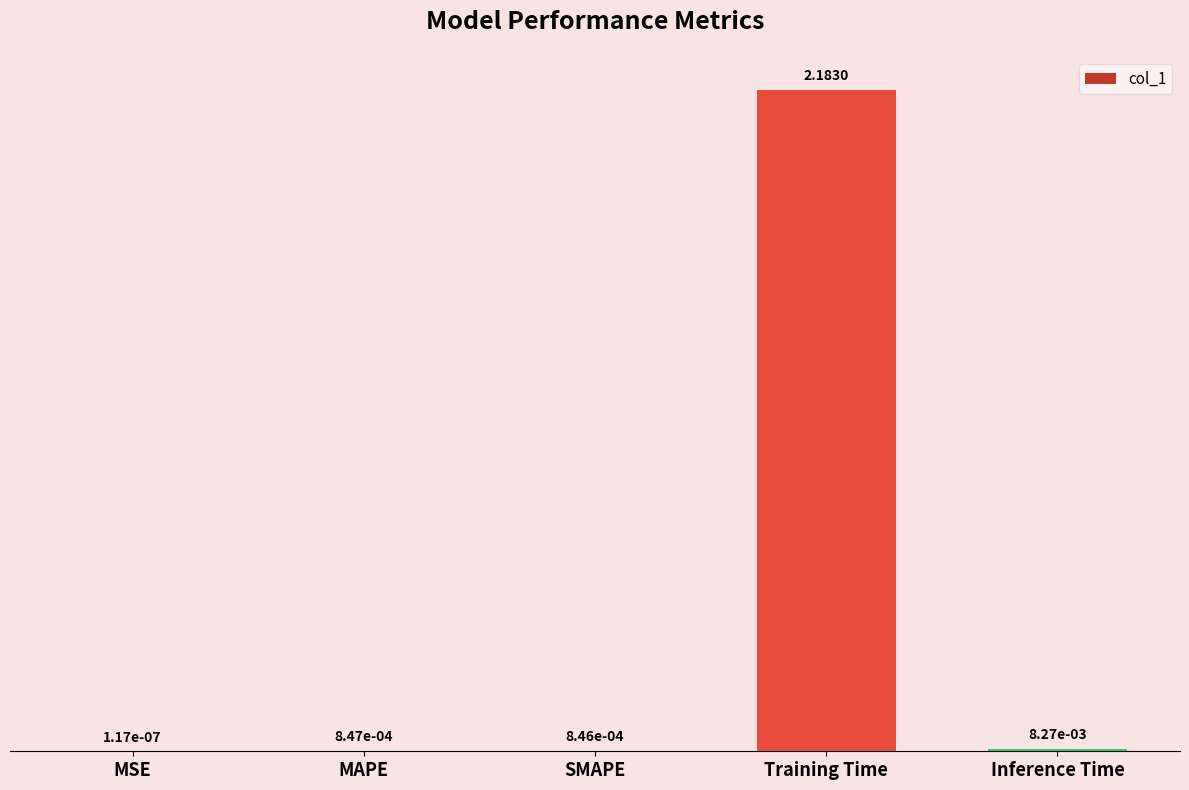

Which label corresponds to the largest value in the chart?

Training Time